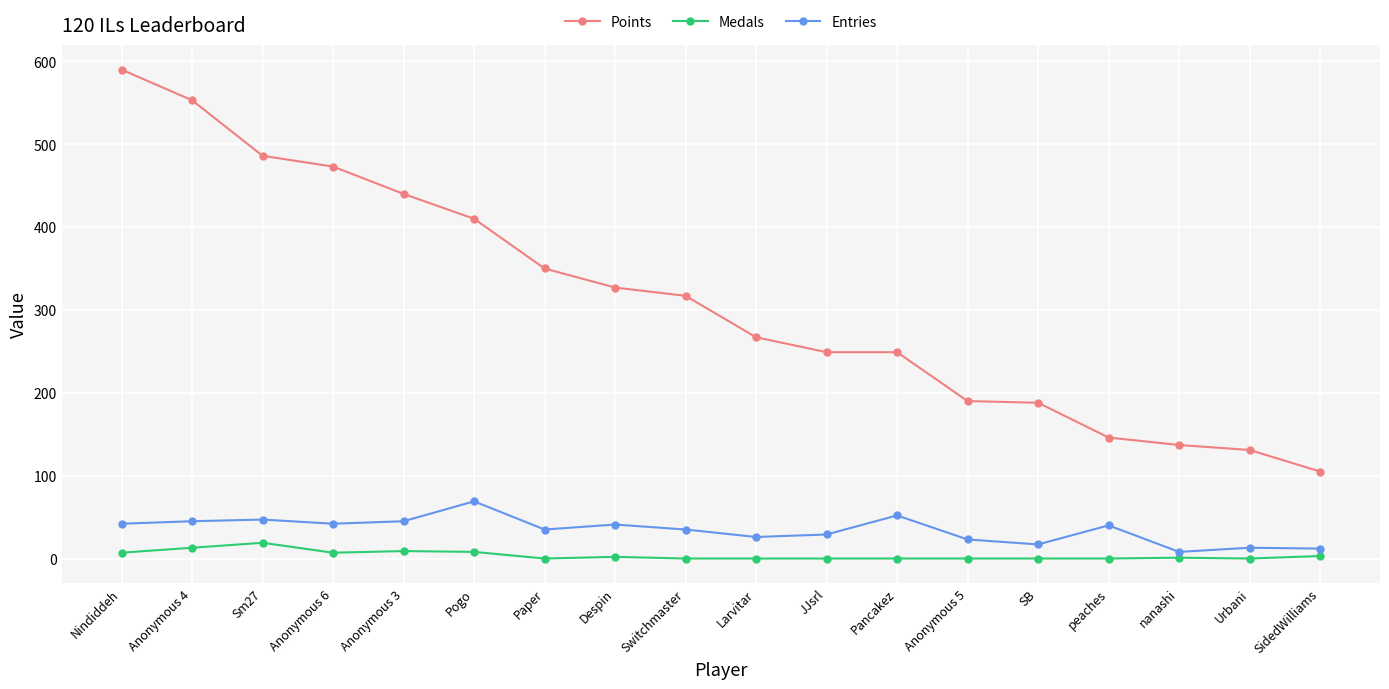

Which category has the highest value in the Points series?

Nindiddeh